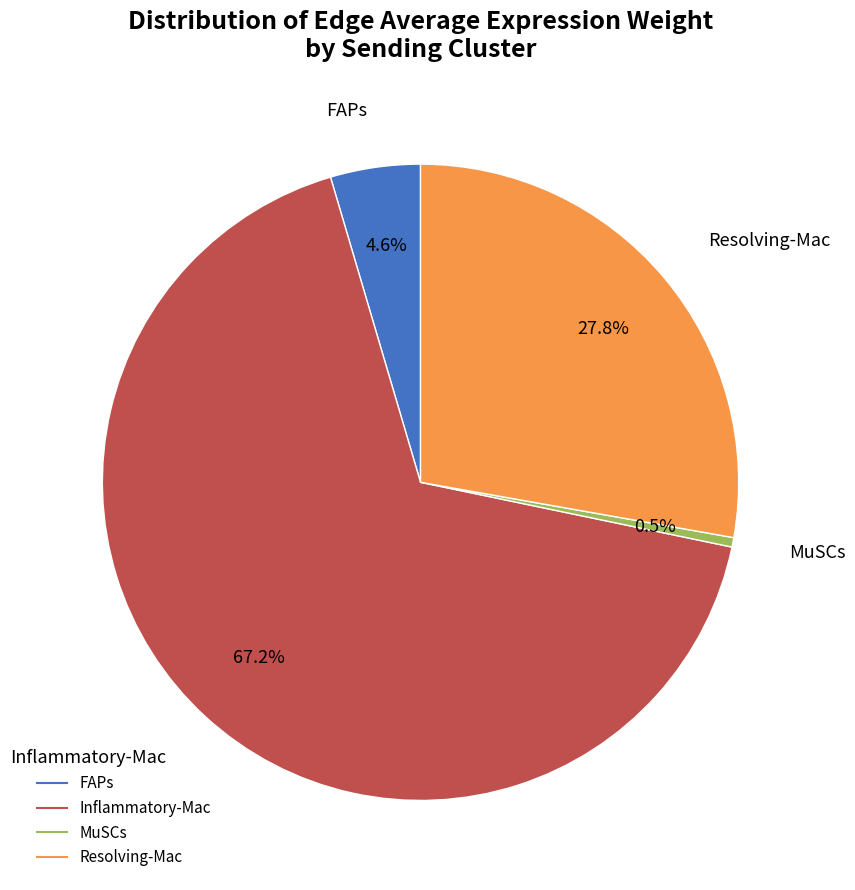

Does any single category account for the majority?

Yes